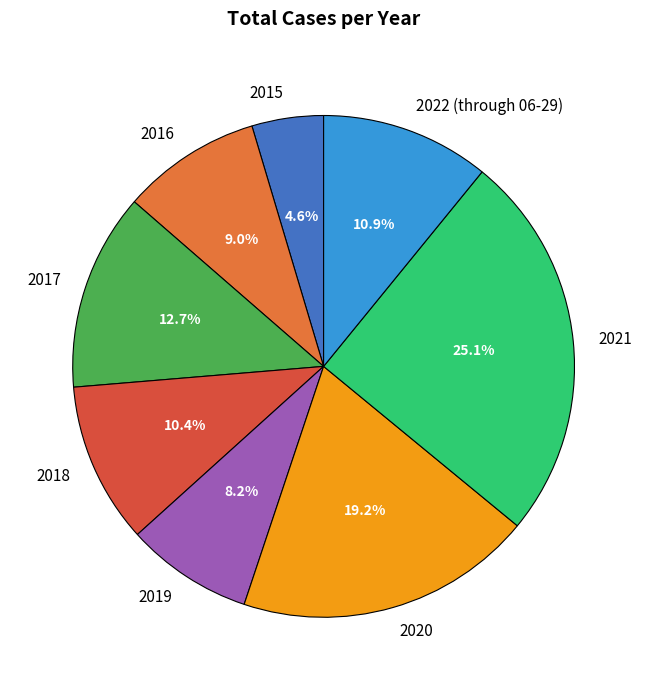

Which slice is the largest?

2021